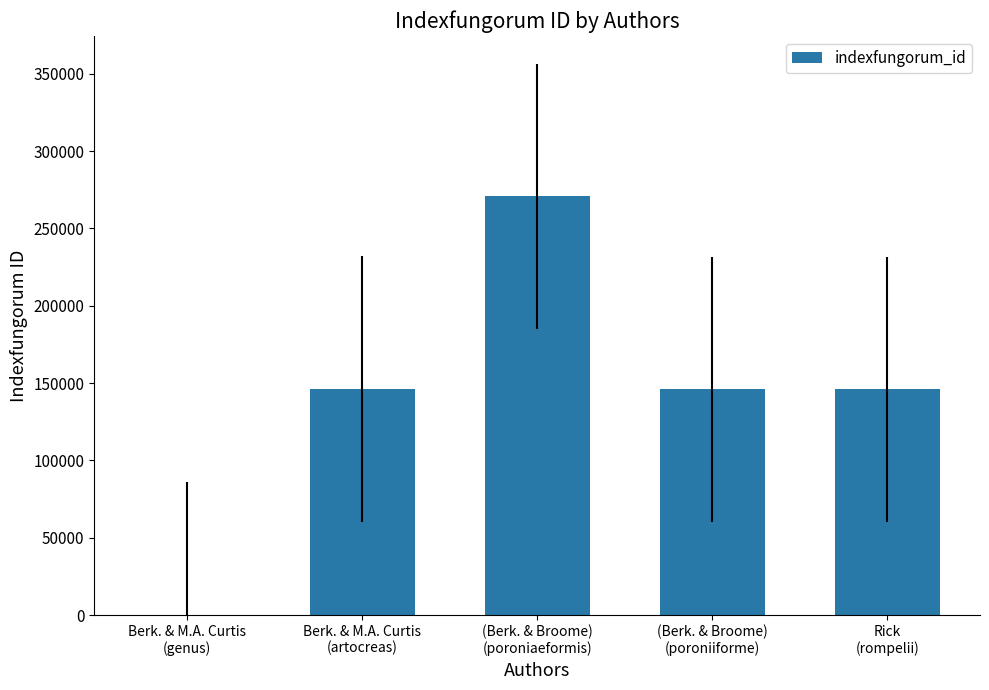

What is the sum of all values?

708694